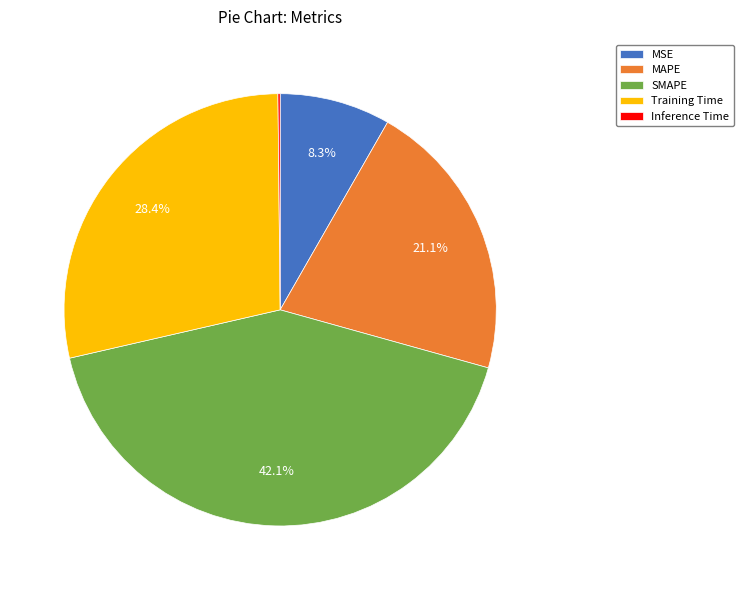

Which category has the biggest portion of the pie?

SMAPE